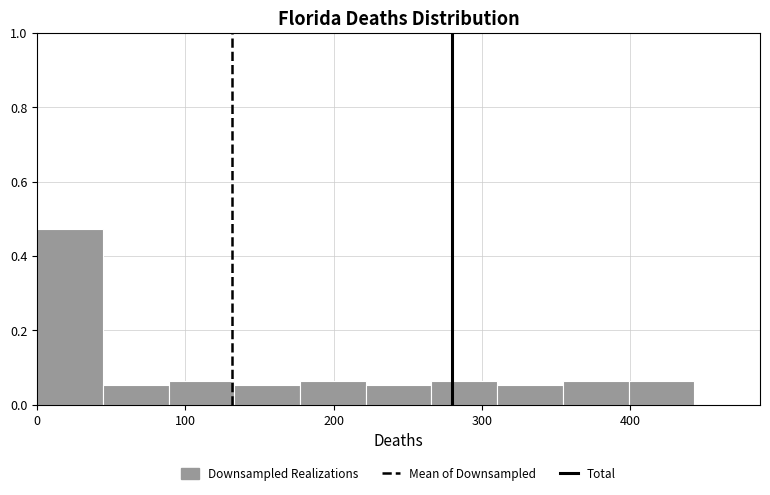

Reading left to right, transcribe this chart: for each bar, give the range it covers on the x-axis and its height. Neither the bar edges nor the heights are printed on the chart, so give them approximately, as read against the axes.

0 to 40: 0.48
40 to 90: 0.06
90 to 130: 0.06
130 to 180: 0.06
180 to 220: 0.06
220 to 270: 0.06
270 to 310: 0.06
310 to 350: 0.06
350 to 400: 0.06
400 to 440: 0.06